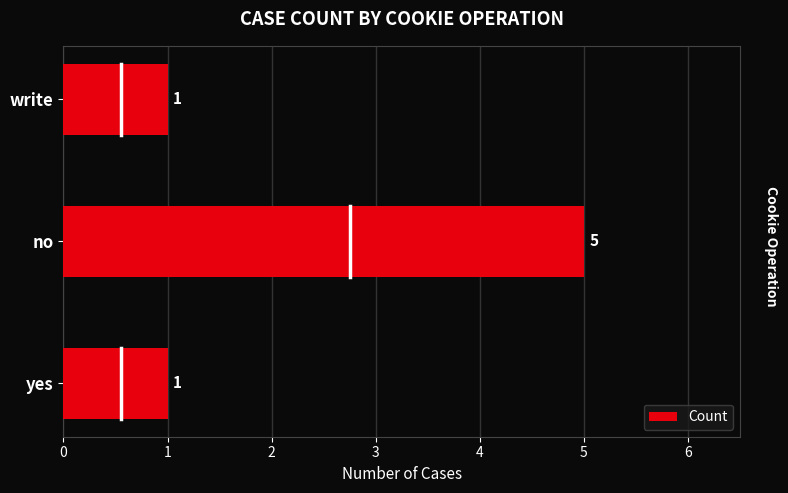

The value at no is 2. True or false?

False